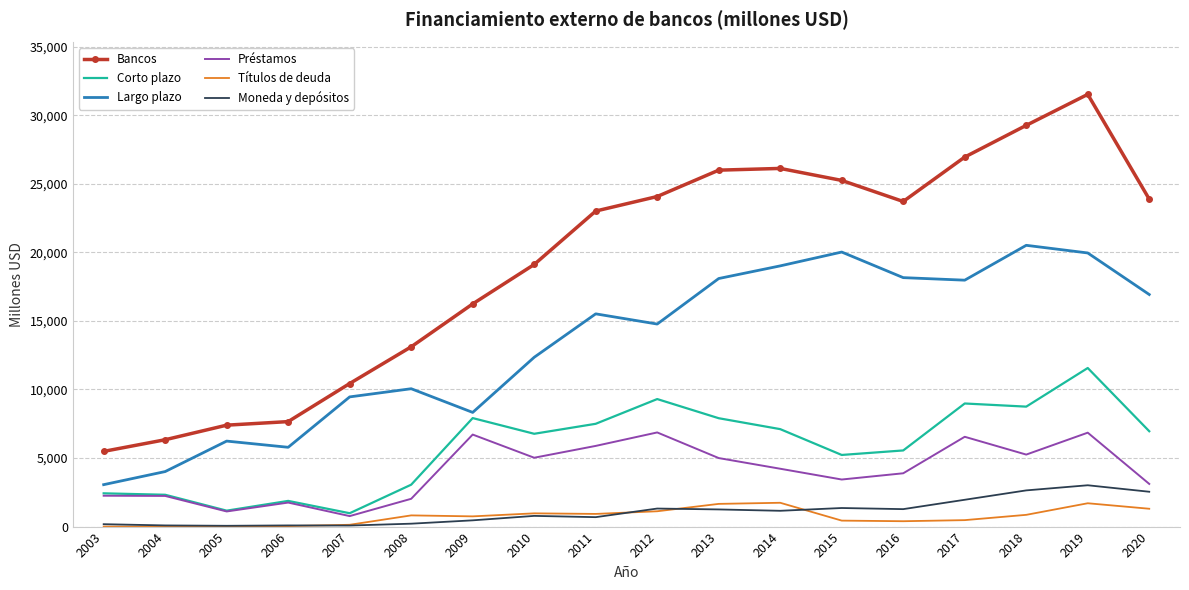

In Bancos, how many points are higher than both neighbors (excluding endpoints)?

2